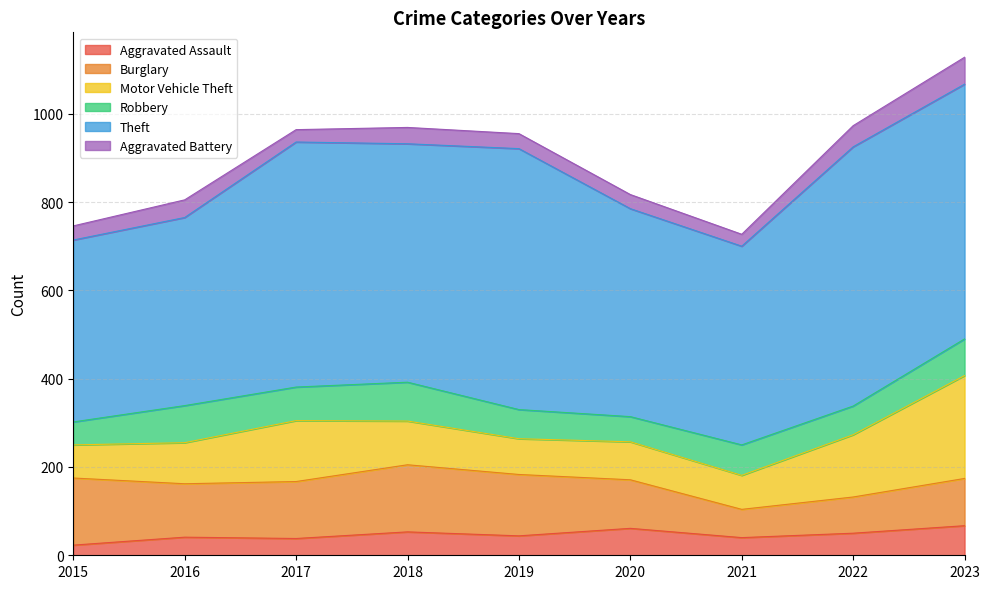

How many interior local valleys does the Motor Vehicle Theft series have?

2